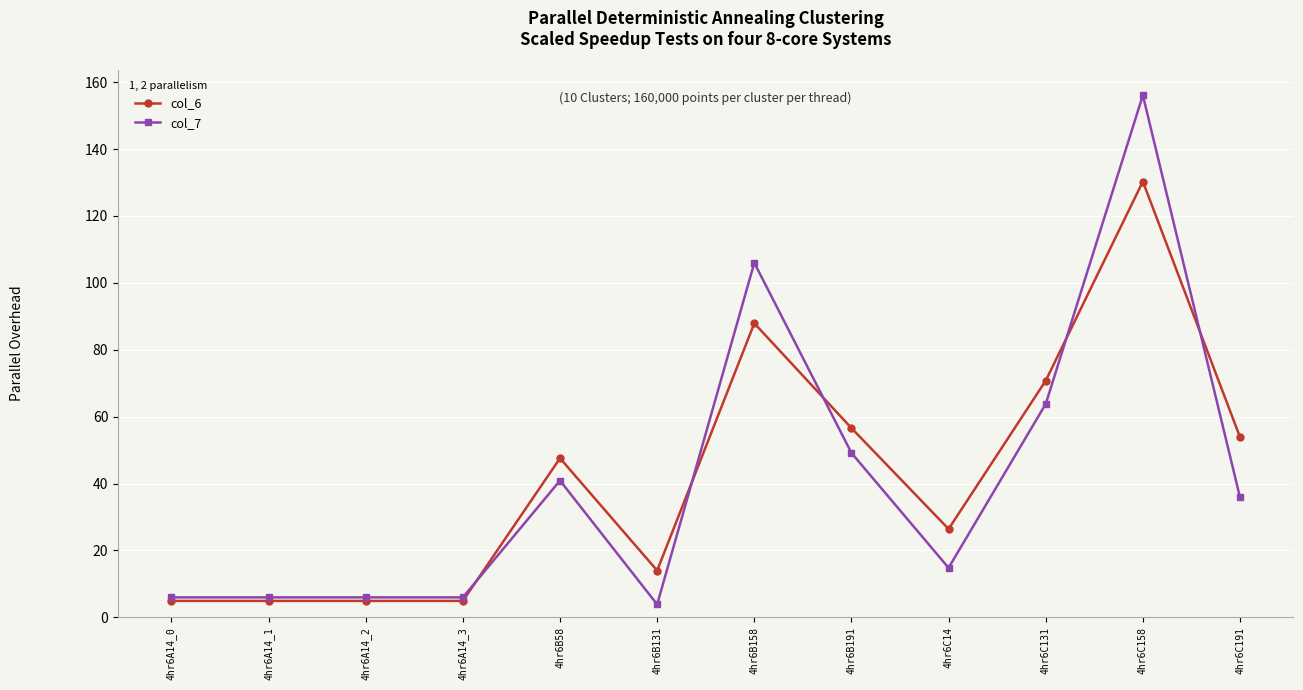

What position from the left is 4hr6C191?

12